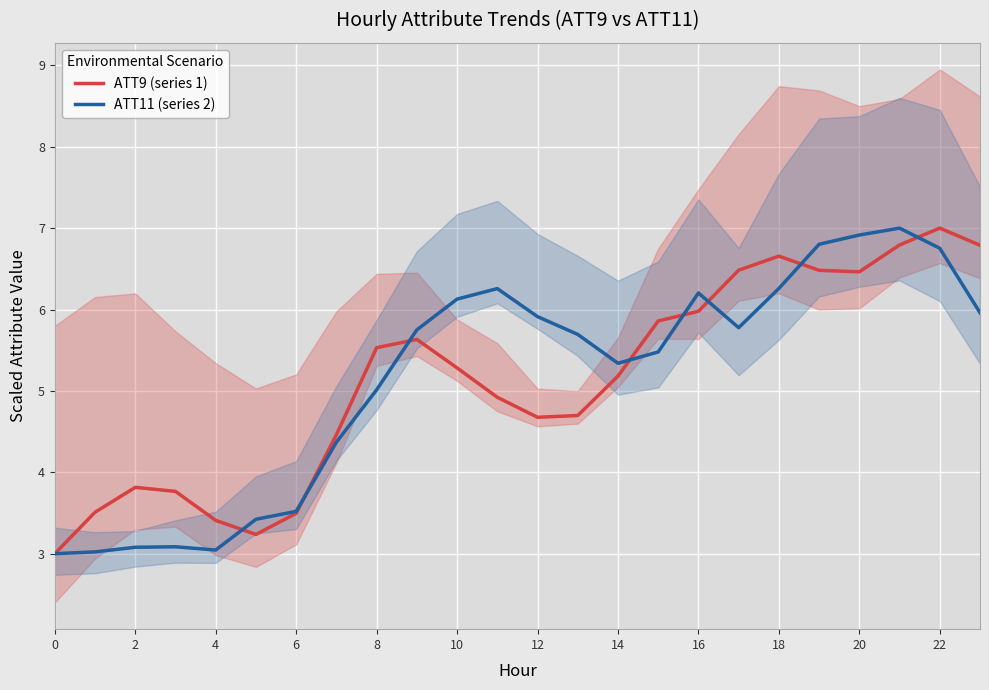

How many values in the ATT11 (series 2) series are below 5?

8